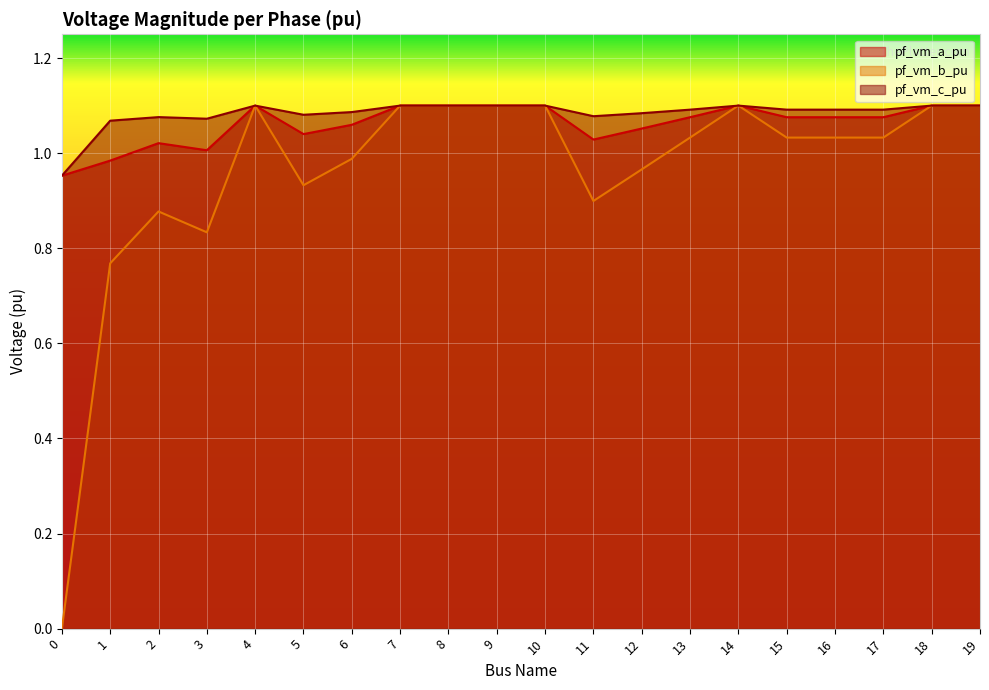

What are all the series names shown in the legend?

pf_vm_a_pu, pf_vm_b_pu, pf_vm_c_pu